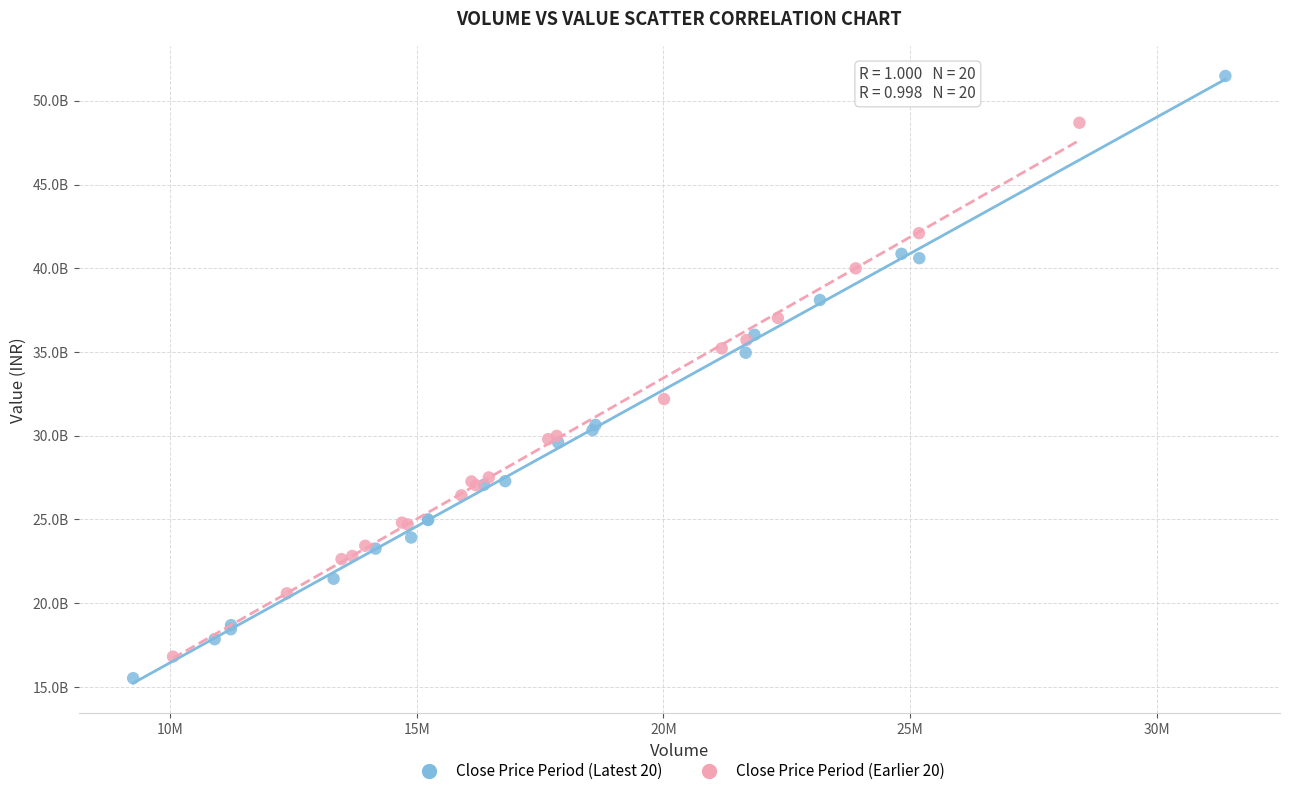

Which series contains the lowest Y value?

Close Price Period (Latest 20)